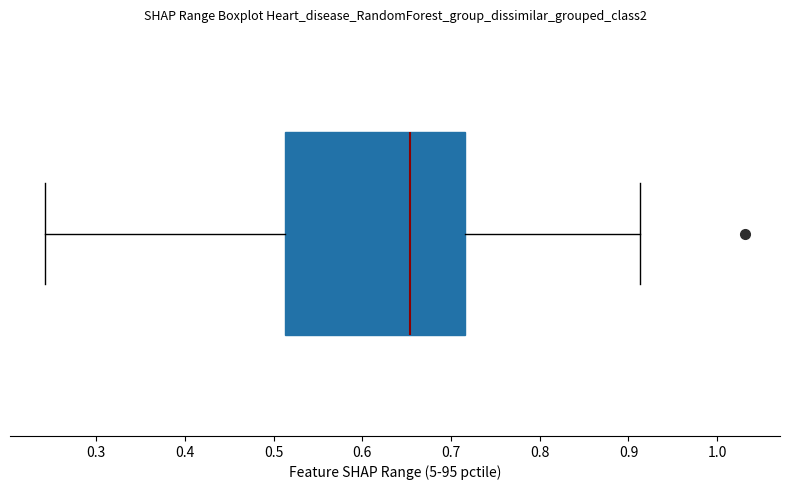

Transcribe this box plot: give where the median line is, the range the box spans, and where the two whiskers end, as read against the x-axis. The values are not printed on the chart, so give them approximately, as read against the axis.

median 0.65, box 0.51 to 0.72, whiskers 0.24 to 0.91